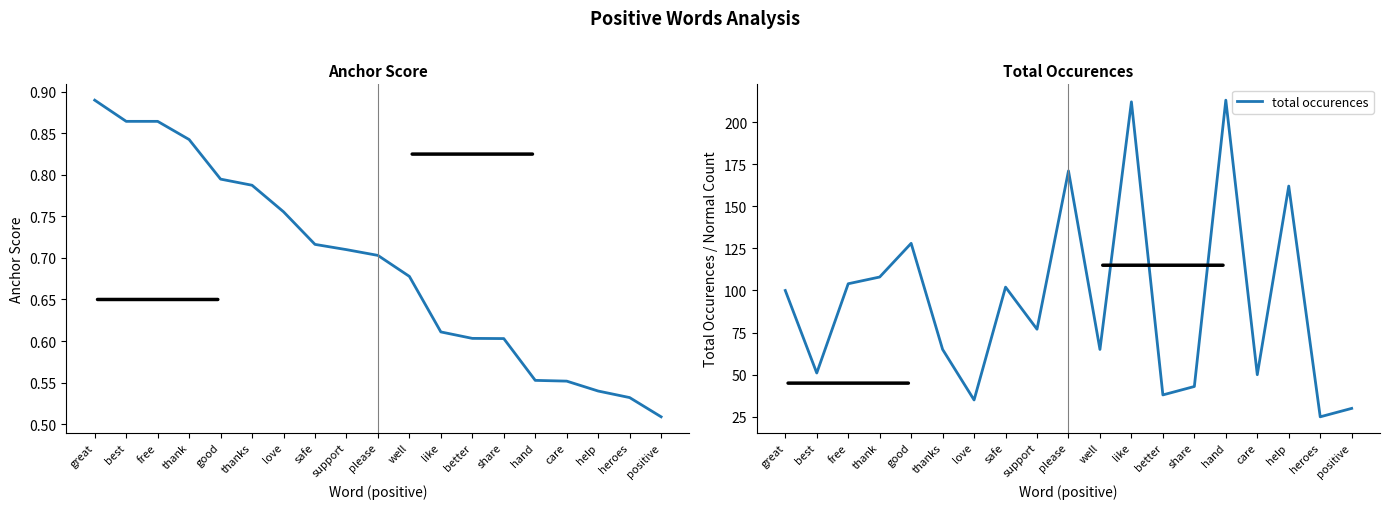

What is the total value across all series at please?

171.7